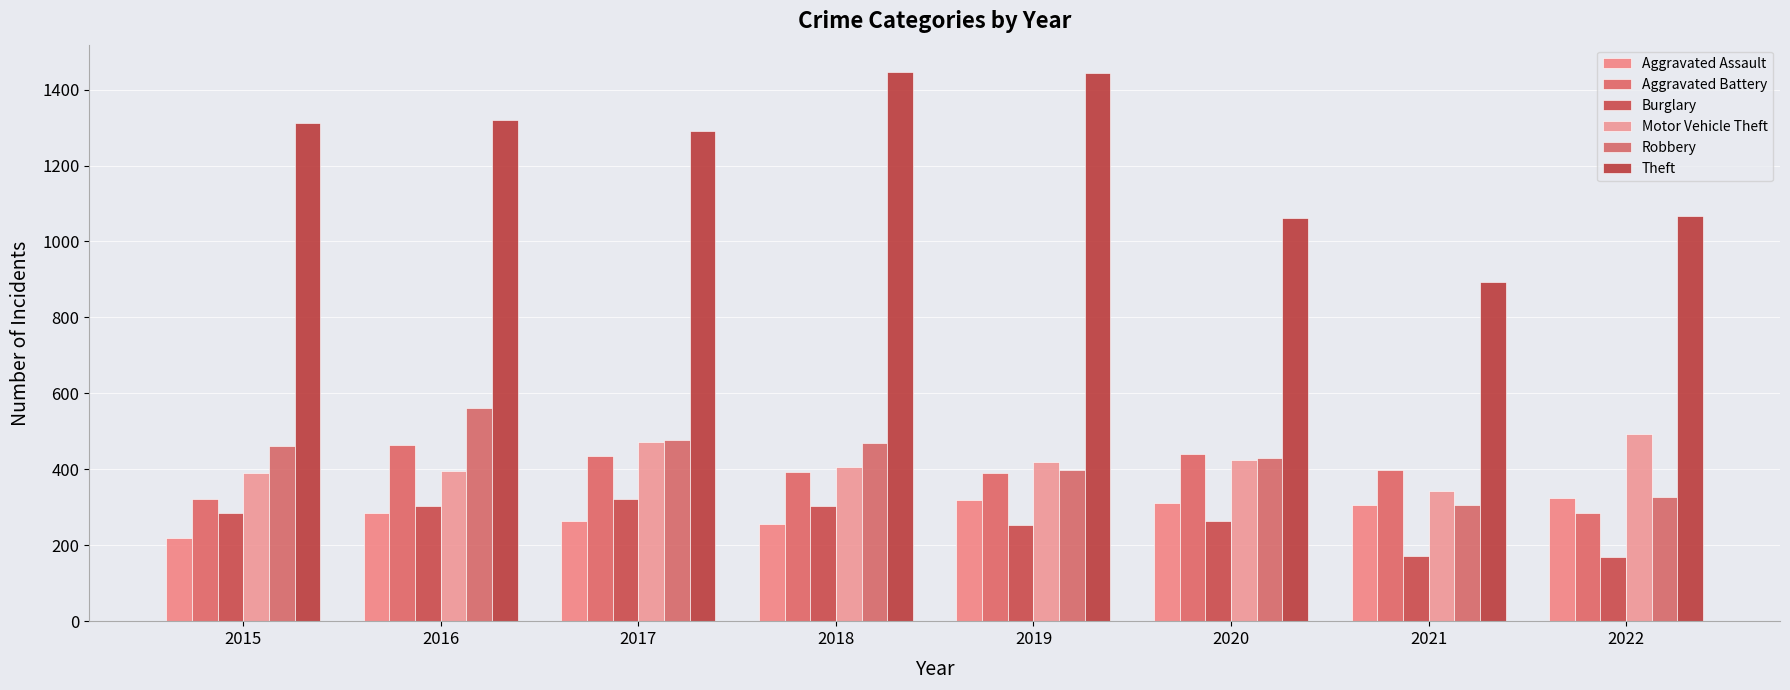

How many groups of bars are there?

8